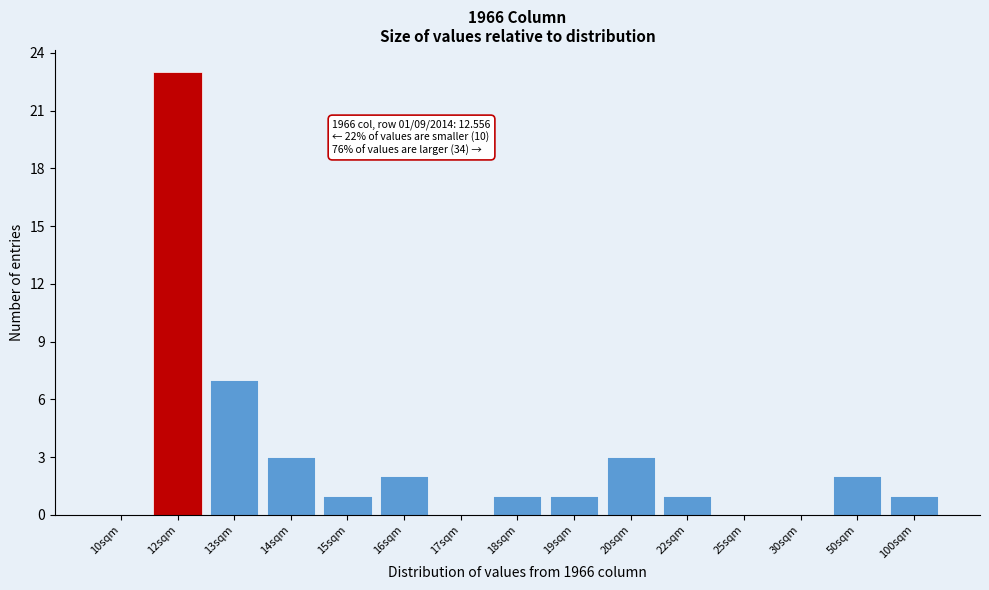

Reading left to right, list all the values displayed in this chart.

10sqm=0	12sqm=23	13sqm=7	14sqm=3	15sqm=1	16sqm=2	17sqm=0	18sqm=1	19sqm=1	20sqm=3	22sqm=1	25sqm=0	30sqm=0	50sqm=2	100sqm=1